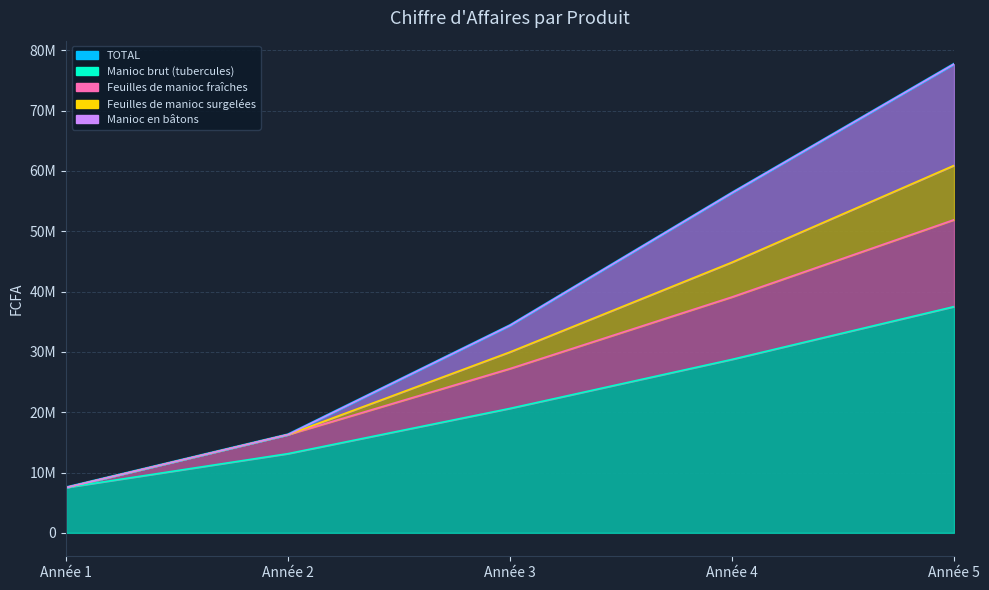

What is the difference between the Manioc brut (tubercules) values at Année 4 and Année 5?

8750000